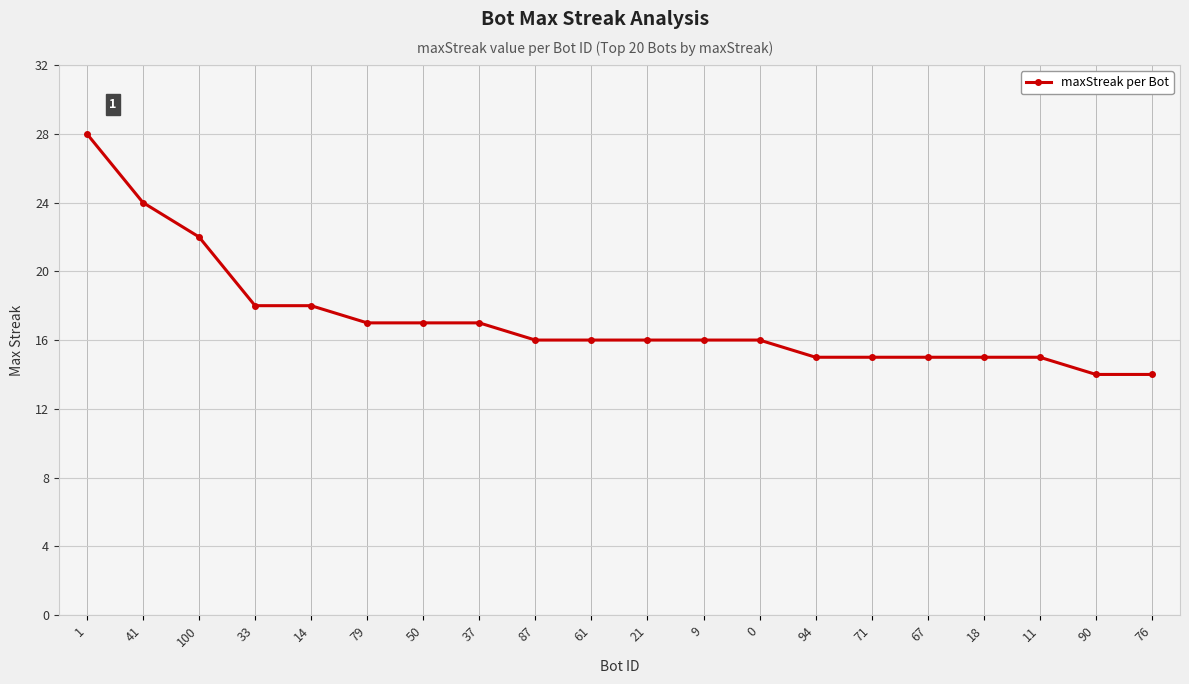

At which label does the data first exceed 16?

1